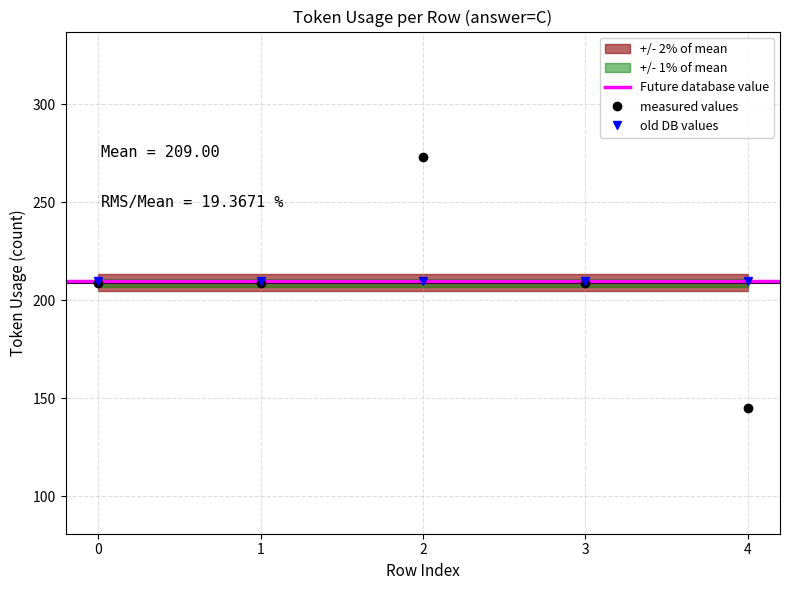

Which category has the lowest value across all series?

4